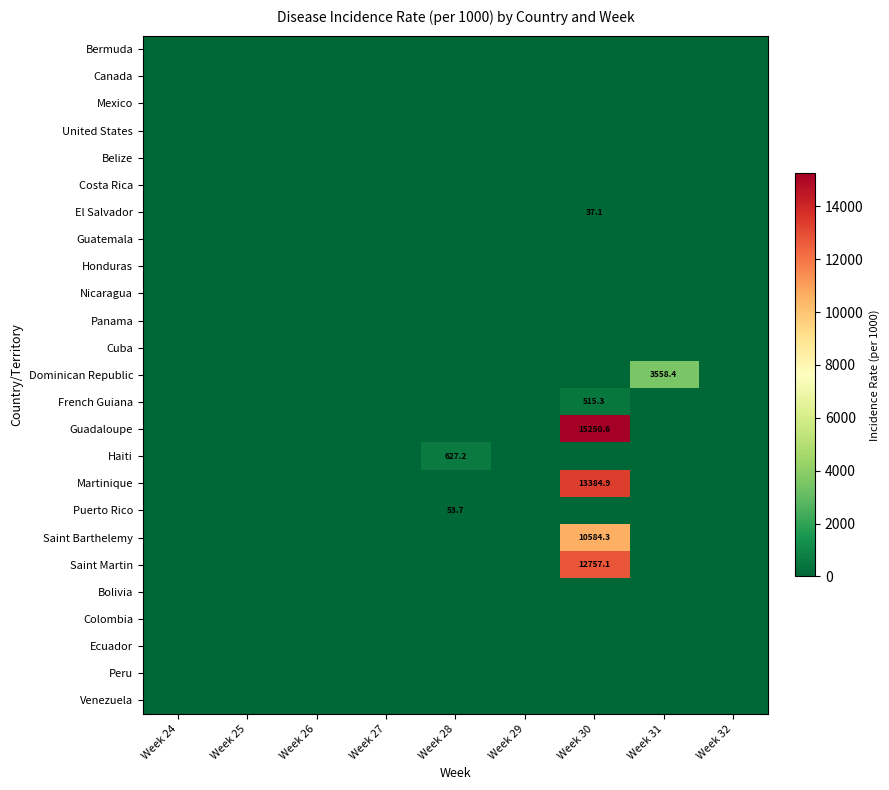

Is the value of Belize at Week 25 greater than the value of Peru at Week 29?

No